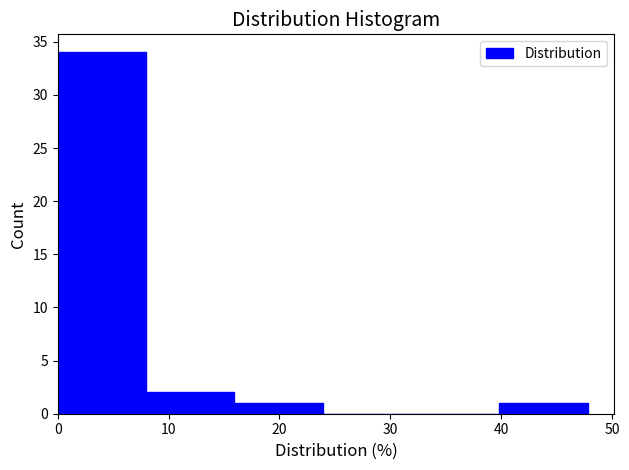

What is the height of the bar covering 16 to 24 on the x-axis? Neither the bar edges nor the heights are printed on the chart, so give them approximately, as read against the axes.

1